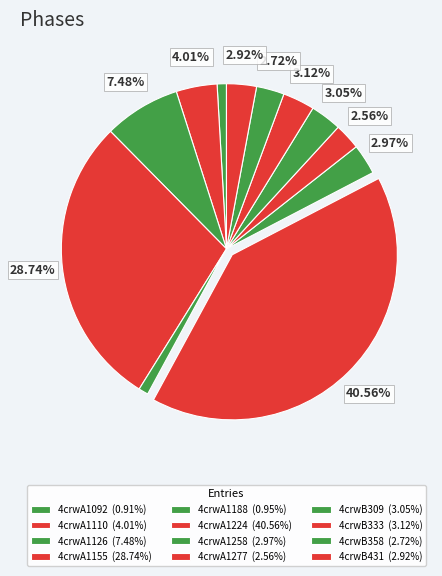

What portion of the pie excludes 4crwA1110?

96.0%